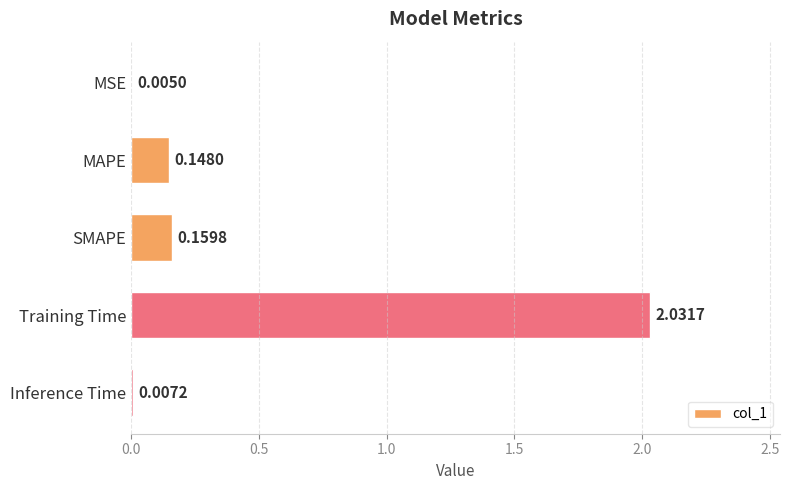

Which has a higher value, Training Time or Inference Time?

Training Time